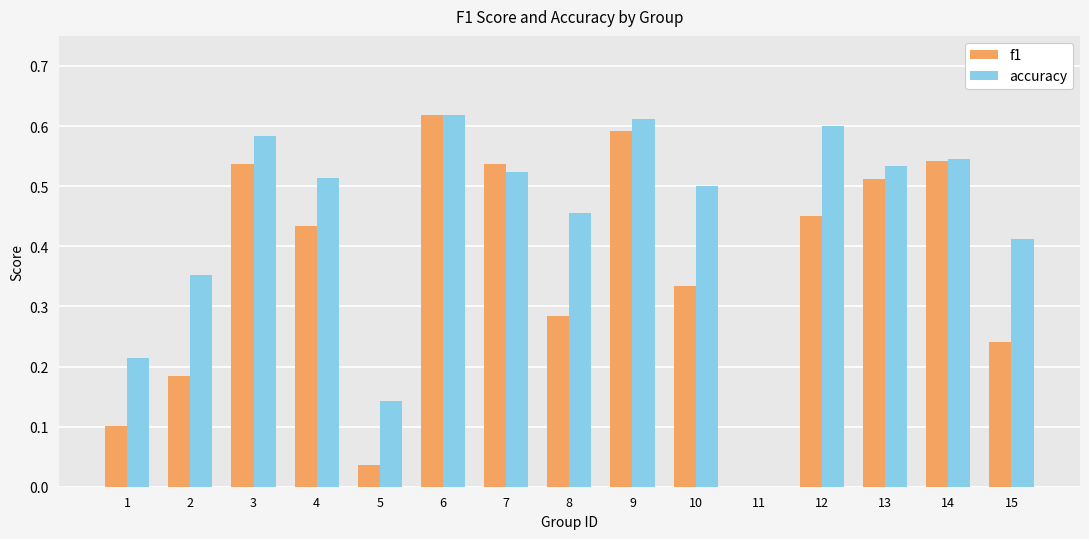

The value of f1 at 11 is -0.4. True or false?

False